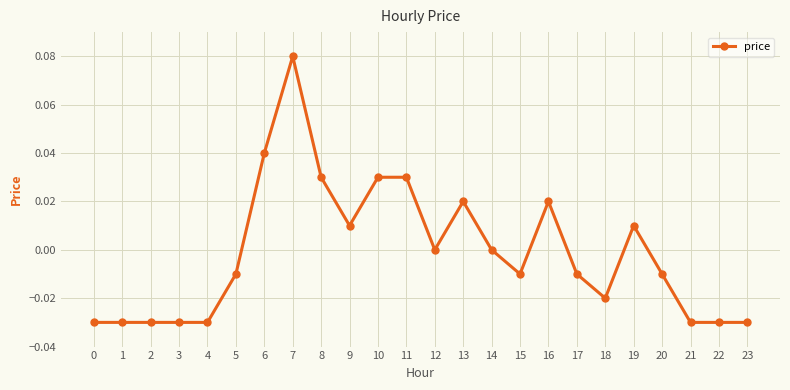

True or false: the data shows -0.0 at 0.

True